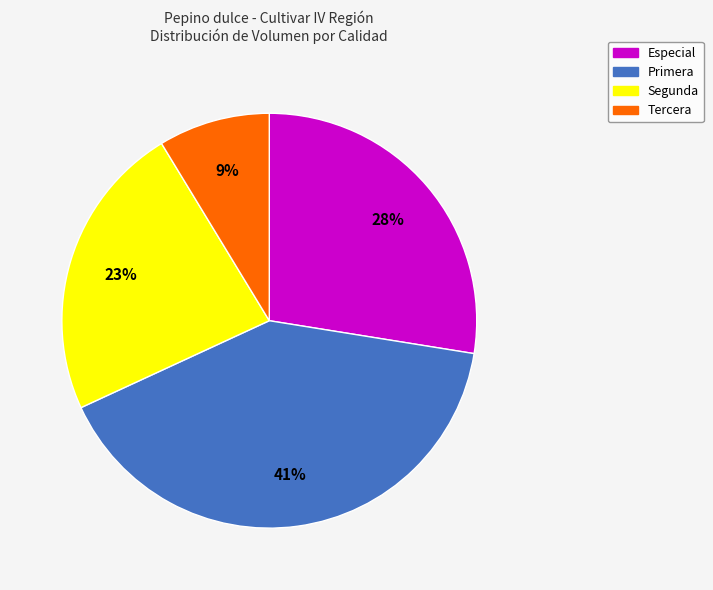

How many segments does this pie chart have?

4